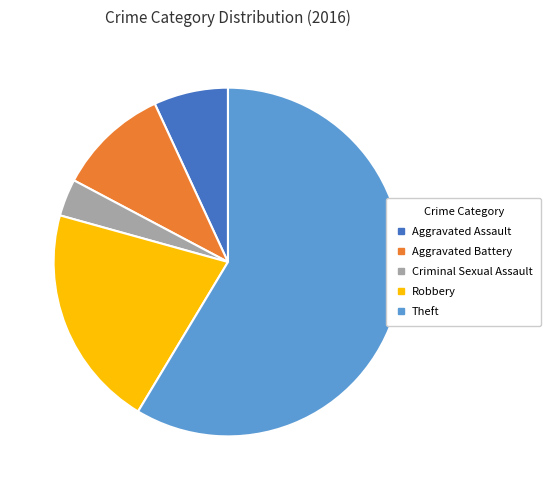

Does any single category account for the majority?

Yes